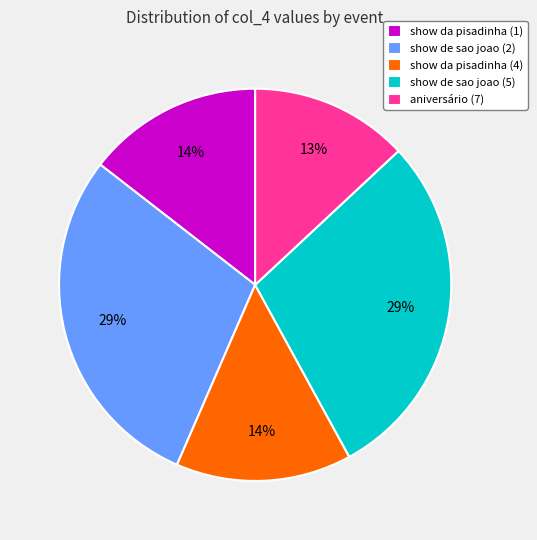

What is the smallest slice in the pie chart?

aniversário (7)